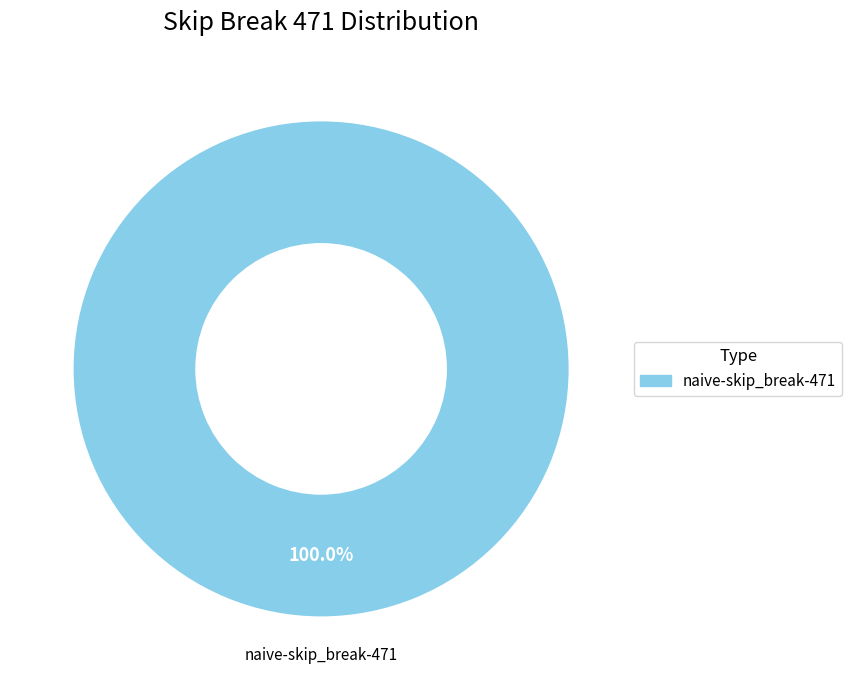

Is there any slice that represents more than half of the pie?

Yes